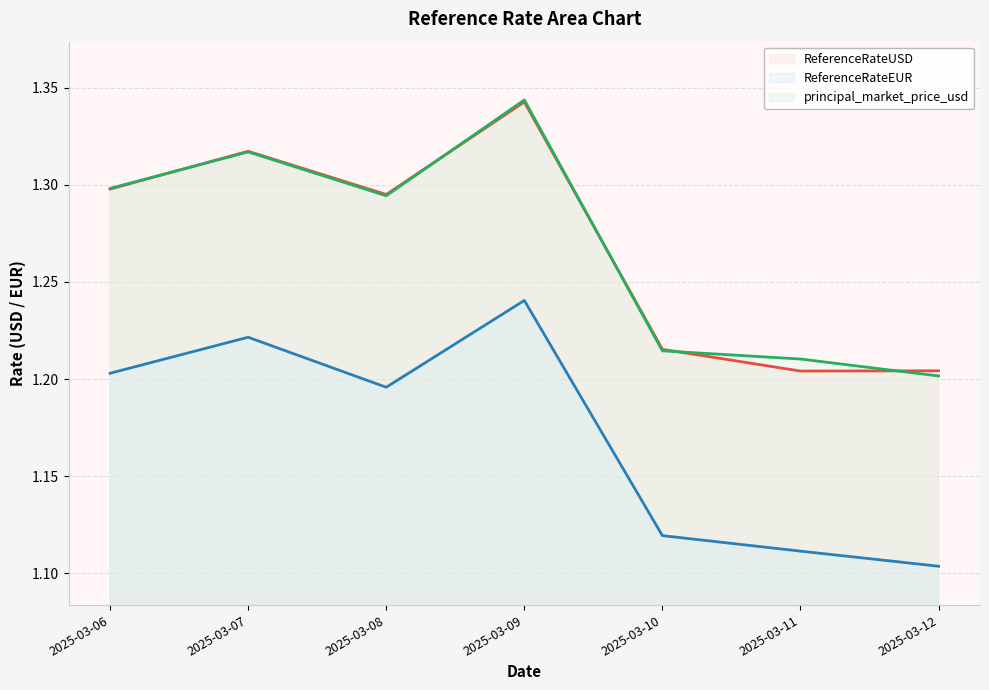

True or false: ReferenceRateEUR (line) and principal_market_price_usd (line) cross at least once.

False